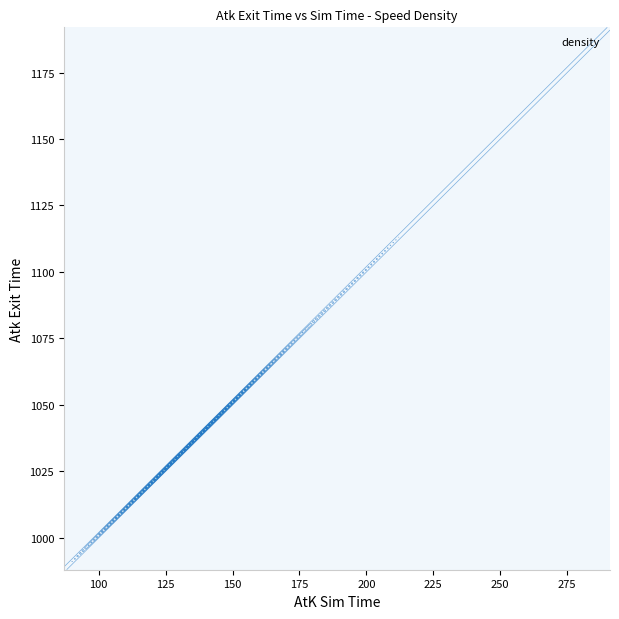

Reading left to right, list all the values displayed in this chart.

Atk_Exit_Time: 1056.0	1037.0	1084.0	1031.0	1027.0	1034.0	1037.0	1008.0	1009.0	1104.0	1051.0	1026.0	1038.0	1083.0	1060.0	1009.0	1036.0	1048.0	1022.0	1016.0	1022.0	1057.0	1016.0	1042.0	1045.0	1016.0	1045.0	1019.0	1035.0	1110.0	1044.0	1062.0	1172.0	1033.0	1041.0	1039.0	1035.0	1038.0	1015.0	1060.0
AtK_Sim_Time: 155.0	136.0	183.0	130.0	126.0	133.0	136.0	107.0	108.0	203.0	150.0	125.0	137.0	182.0	159.0	108.0	135.0	147.0	121.0	115.0	121.0	156.0	115.0	141.0	144.0	115.0	144.0	118.0	134.0	209.0	143.0	161.0	271.0	132.0	140.0	138.0	134.0	137.0	114.0	159.0
Atk_Average_Speed: 12.8	14.5	10.8	15.2	15.7	14.8	14.6	18.4	18.4	9.8	13.2	15.9	14.5	10.9	12.5	18.4	14.8	13.5	16.3	17.1	16.3	12.7	17.1	14.1	13.8	17.2	13.8	16.8	14.7	9.5	13.8	12.3	7.4	15.0	14.2	14.4	14.7	14.4	17.4	12.4